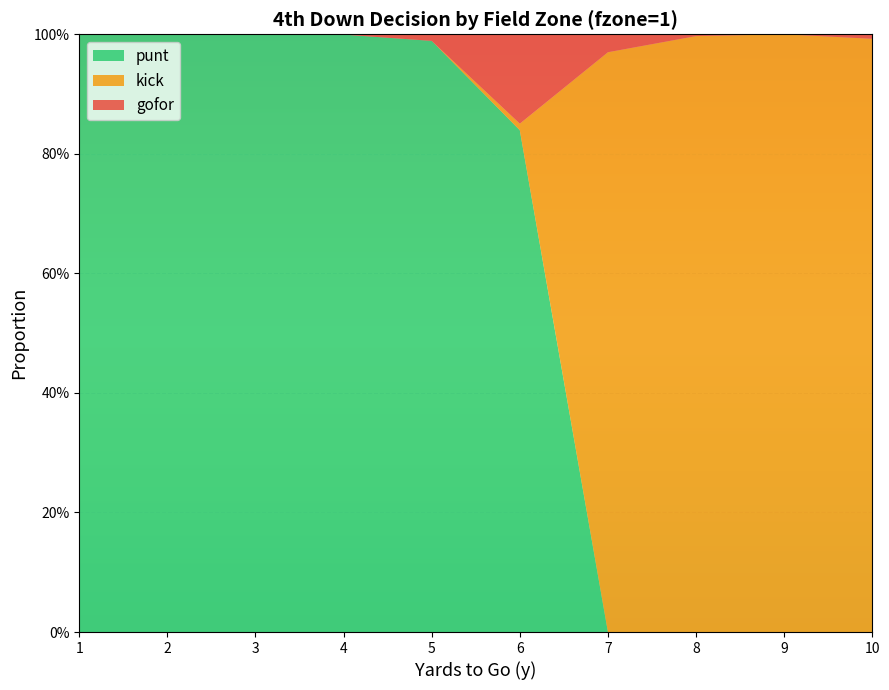

Reading right to left, list all the values displayed in this chart.

gofor: 10=0.0	9=0.0	8=0.0	7=0.0	6=0.1	5=0.0	4=0.0	3=0.0	2=0.0	1=0.0
kick: 10=1.0	9=1.0	8=1.0	7=1.0	6=0.0	5=0.0	4=0.0	3=0.0	2=0.0	1=0.0
punt: 10=0.0	9=0.0	8=0.0	7=0.0	6=0.8	5=1.0	4=1.0	3=1.0	2=1.0	1=1.0